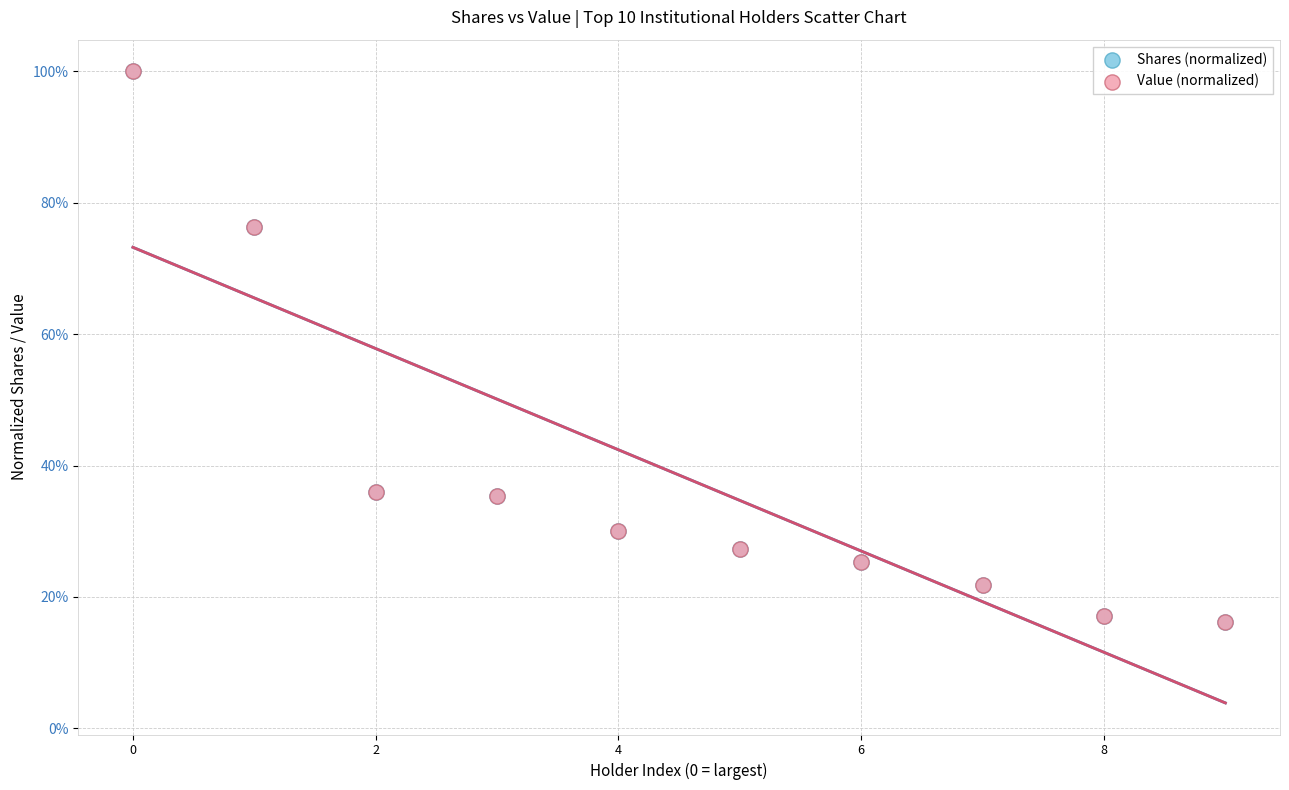

Which series has the largest Y range (max minus min)?

Shares (normalized)